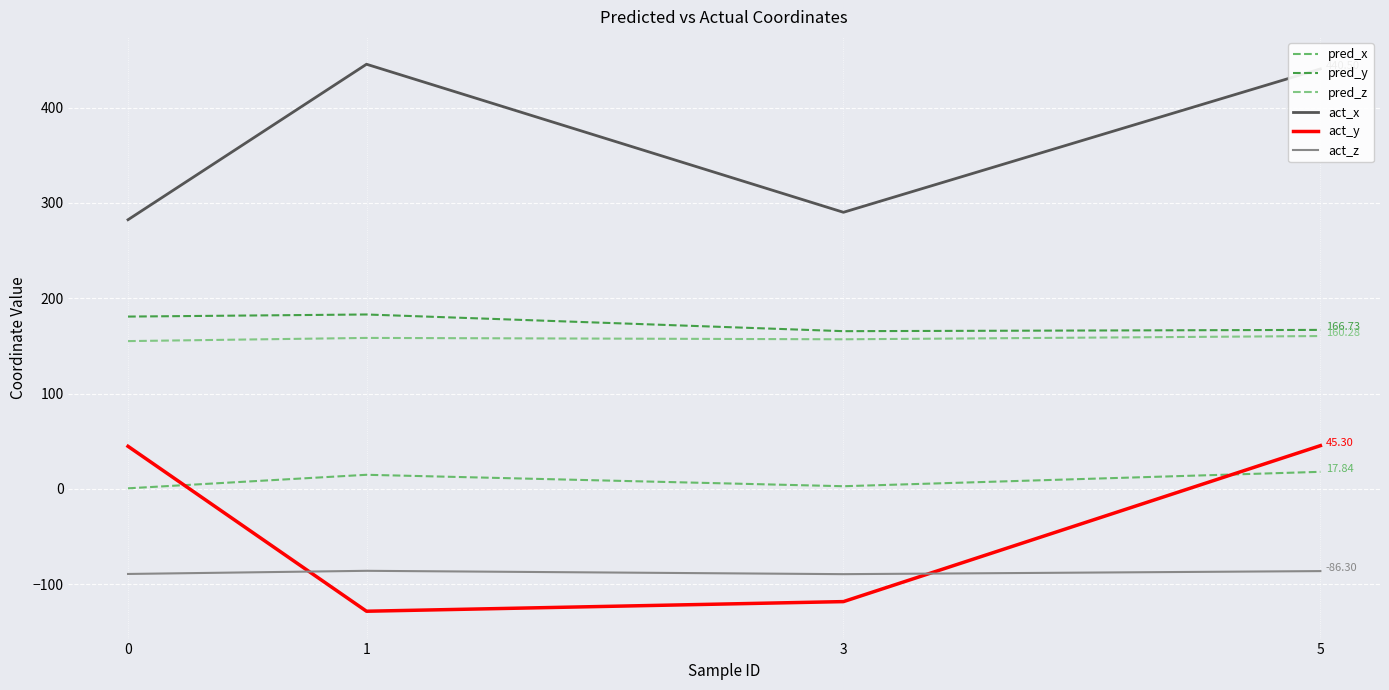

What is the difference between the highest and lowest values at 5?

526.8